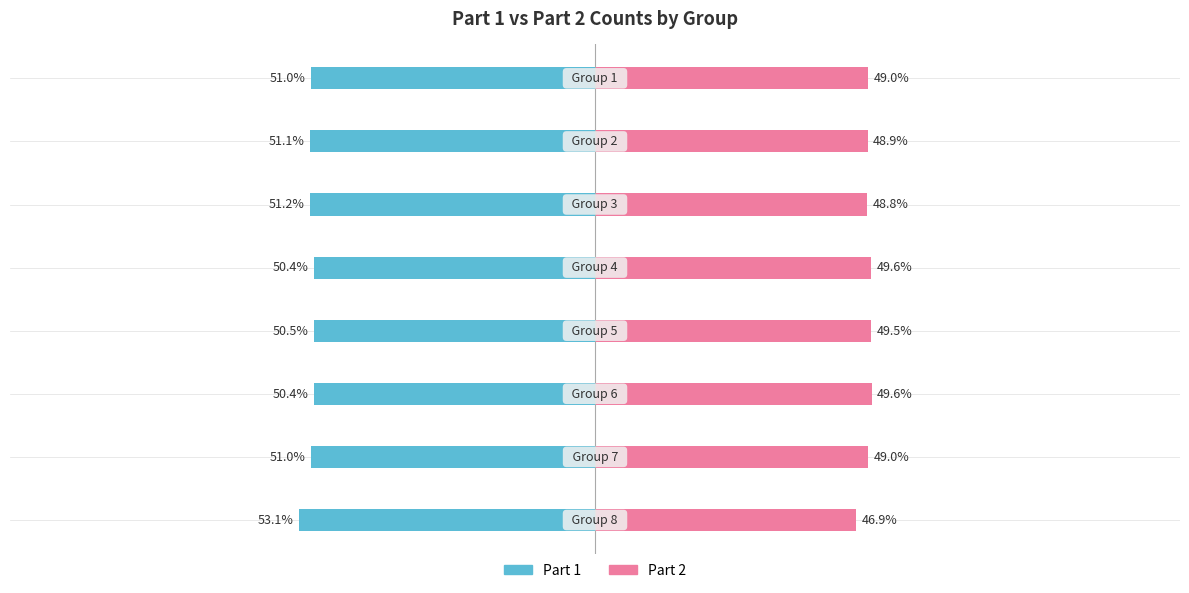

How many bars are there in total?

16